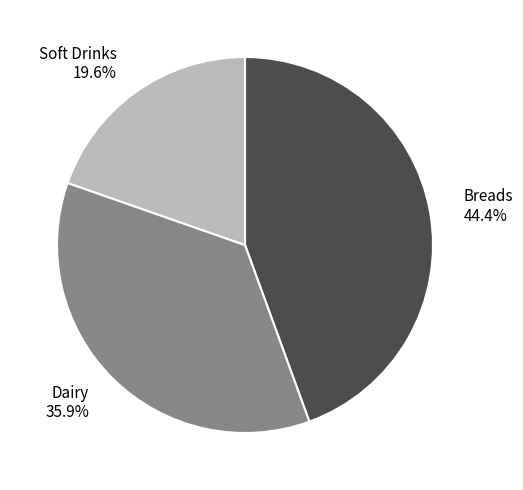

Rank the categories by value from lowest to highest.

Soft Drinks, Dairy, Breads